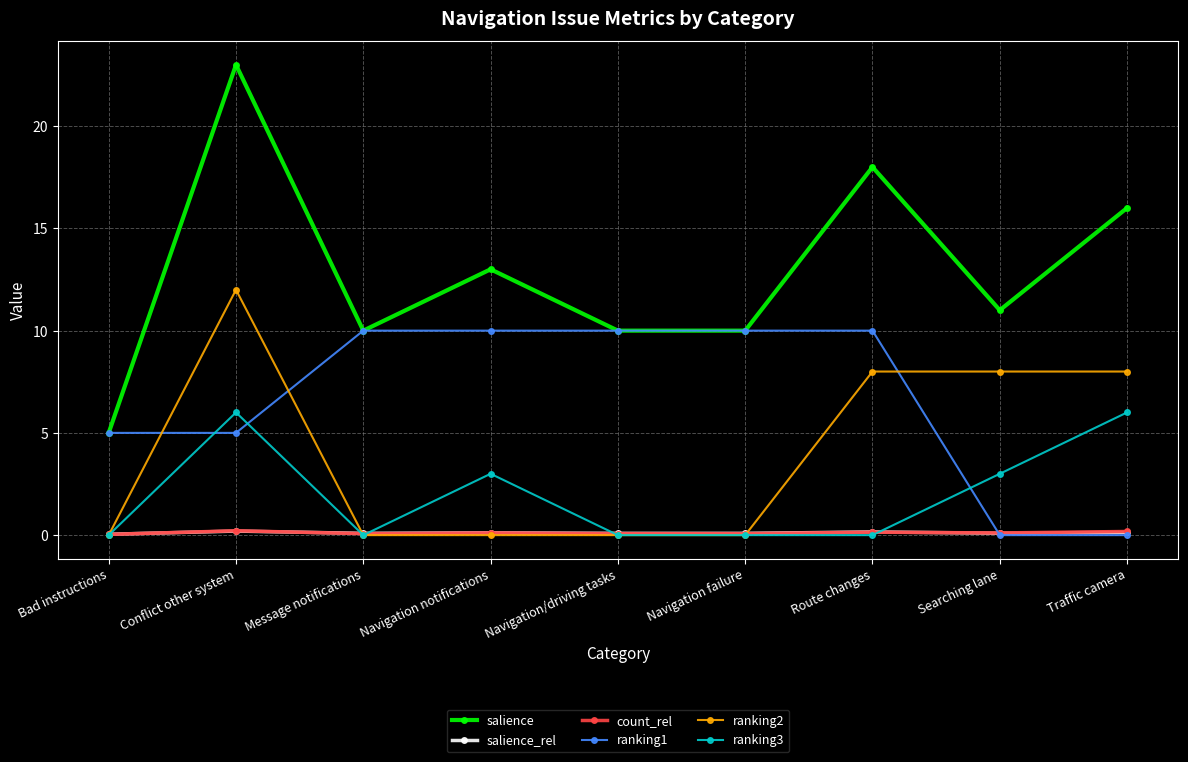

True or false: salience and ranking2 intersect in this chart.

False